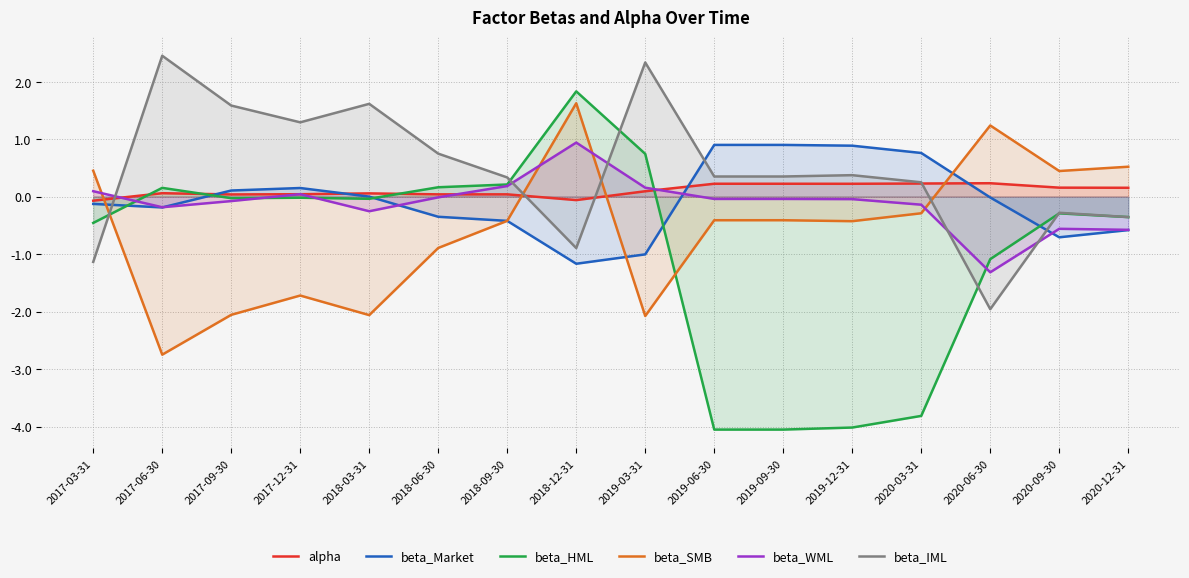

Reading right to left, extract all data points from this chart.

alpha: 2020-12-31=0.2	2020-09-30=0.2	2020-06-30=0.2	2020-03-31=0.2	2019-12-31=0.2	2019-09-30=0.2	2019-06-30=0.2	2019-03-31=0.1	2018-12-31=-0.1	2018-09-30=0.0	2018-06-30=0.0	2018-03-31=0.1	2017-12-31=0.0	2017-09-30=0.0	2017-06-30=0.1	2017-03-31=-0.1
beta_Market: 2020-12-31=-0.6	2020-09-30=-0.7	2020-06-30=-0.0	2020-03-31=0.8	2019-12-31=0.9	2019-09-30=0.9	2019-06-30=0.9	2019-03-31=-1.0	2018-12-31=-1.2	2018-09-30=-0.4	2018-06-30=-0.4	2018-03-31=0.0	2017-12-31=0.2	2017-09-30=0.1	2017-06-30=-0.2	2017-03-31=-0.1
beta_HML: 2020-12-31=-0.4	2020-09-30=-0.3	2020-06-30=-1.1	2020-03-31=-3.8	2019-12-31=-4.0	2019-09-30=-4.1	2019-06-30=-4.1	2019-03-31=0.7	2018-12-31=1.8	2018-09-30=0.2	2018-06-30=0.2	2018-03-31=-0.0	2017-12-31=-0.0	2017-09-30=-0.0	2017-06-30=0.2	2017-03-31=-0.5
beta_SMB: 2020-12-31=0.5	2020-09-30=0.4	2020-06-30=1.2	2020-03-31=-0.3	2019-12-31=-0.4	2019-09-30=-0.4	2019-06-30=-0.4	2019-03-31=-2.1	2018-12-31=1.6	2018-09-30=-0.4	2018-06-30=-0.9	2018-03-31=-2.1	2017-12-31=-1.7	2017-09-30=-2.1	2017-06-30=-2.7	2017-03-31=0.5
beta_WML: 2020-12-31=-0.6	2020-09-30=-0.6	2020-06-30=-1.3	2020-03-31=-0.1	2019-12-31=-0.0	2019-09-30=-0.0	2019-06-30=-0.0	2019-03-31=0.2	2018-12-31=0.9	2018-09-30=0.2	2018-06-30=-0.0	2018-03-31=-0.3	2017-12-31=0.0	2017-09-30=-0.1	2017-06-30=-0.2	2017-03-31=0.1
beta_IML: 2020-12-31=-0.4	2020-09-30=-0.3	2020-06-30=-2.0	2020-03-31=0.2	2019-12-31=0.4	2019-09-30=0.4	2019-06-30=0.4	2019-03-31=2.3	2018-12-31=-0.9	2018-09-30=0.3	2018-06-30=0.7	2018-03-31=1.6	2017-12-31=1.3	2017-09-30=1.6	2017-06-30=2.5	2017-03-31=-1.1